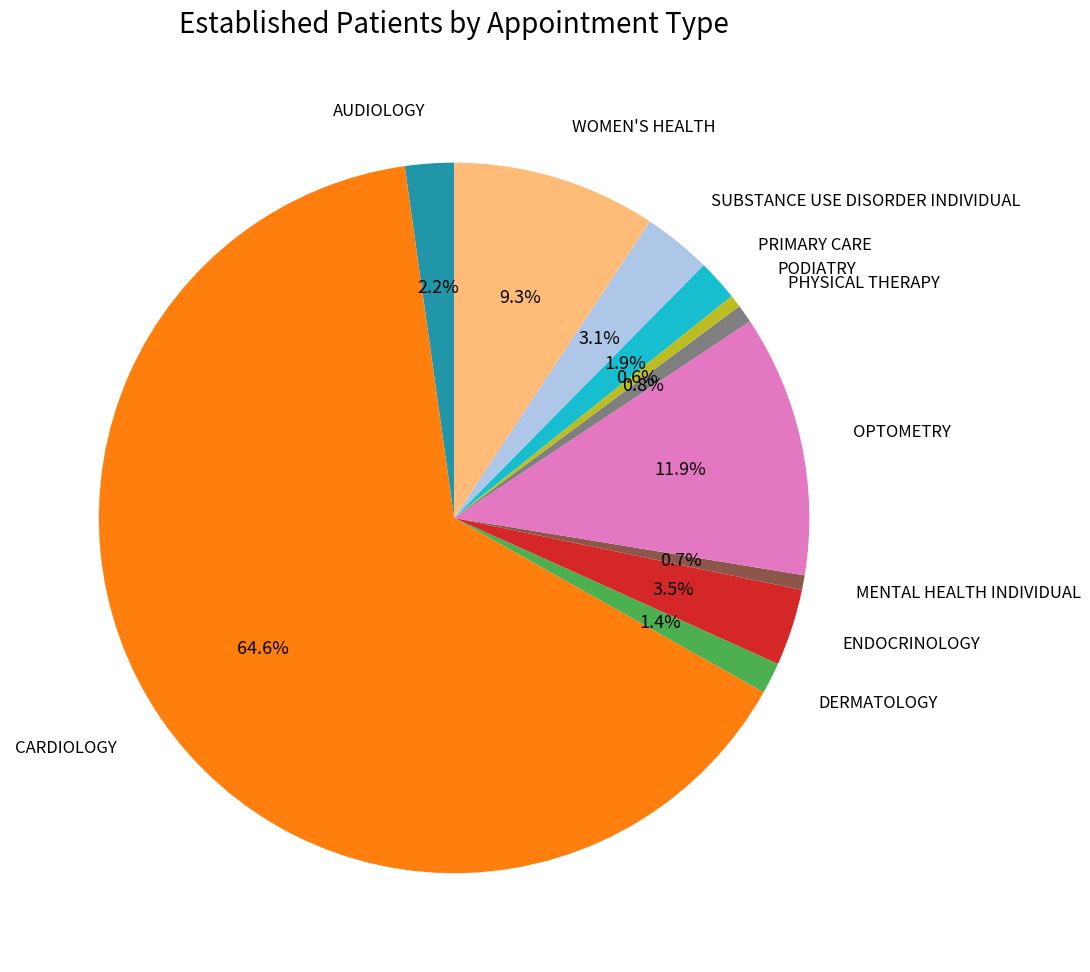

Is there any slice that represents more than half of the pie?

Yes